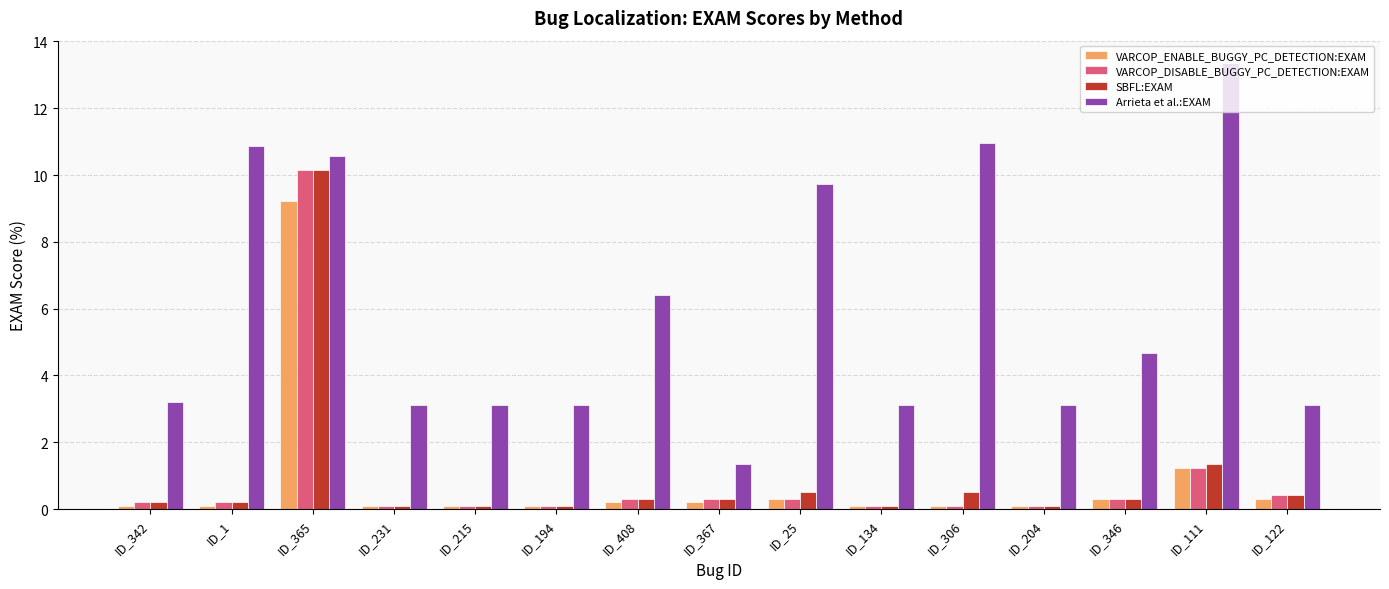

What position from the left is ID_231?

4